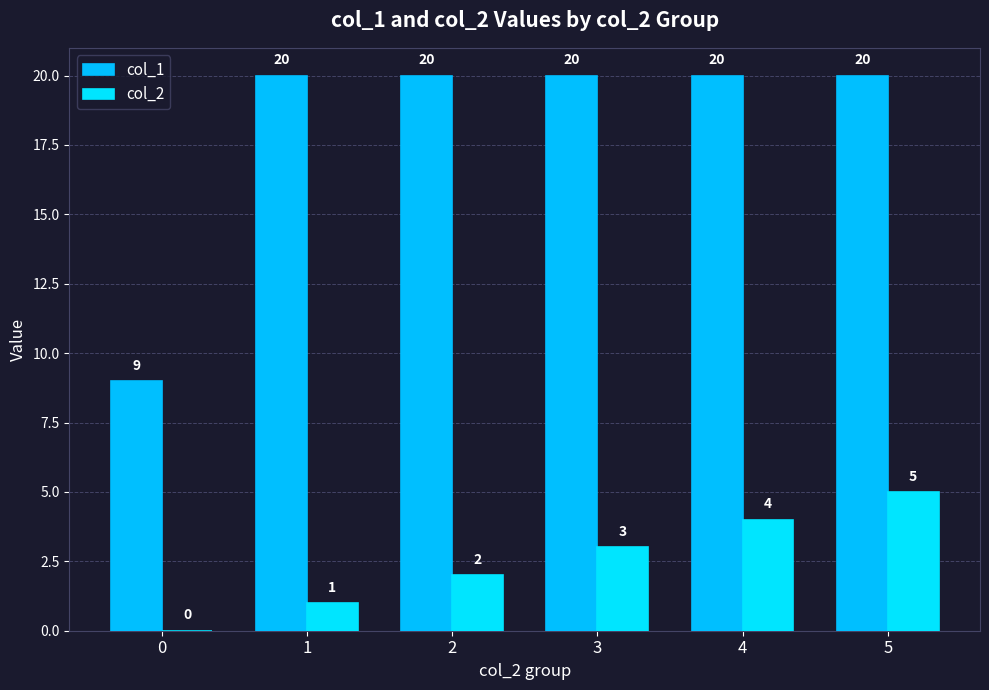

What is the value of the col_1 bar at the 5th from the left?

20